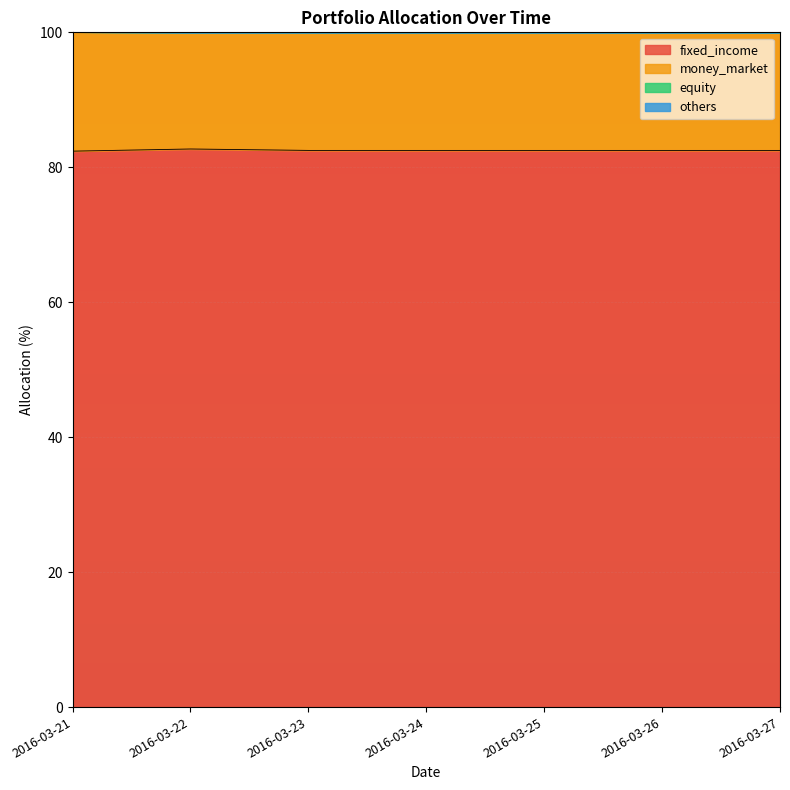

List the labels in order of fixed_income value, largest first.

2016-03-22, 2016-03-23, 2016-03-24, 2016-03-25, 2016-03-26, 2016-03-27, 2016-03-21